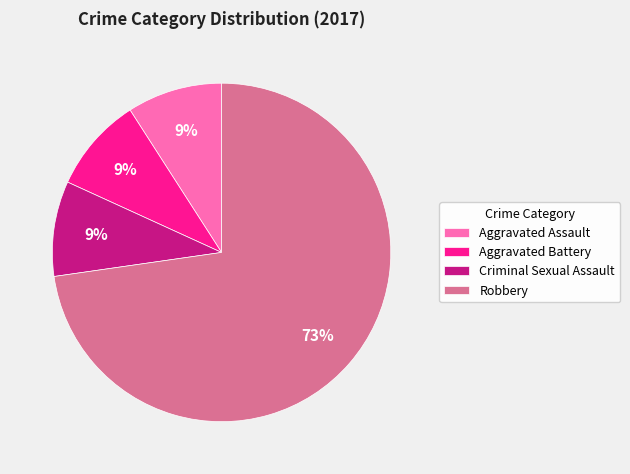

To the nearest percent, what percentage of the pie is Aggravated Assault?

9%